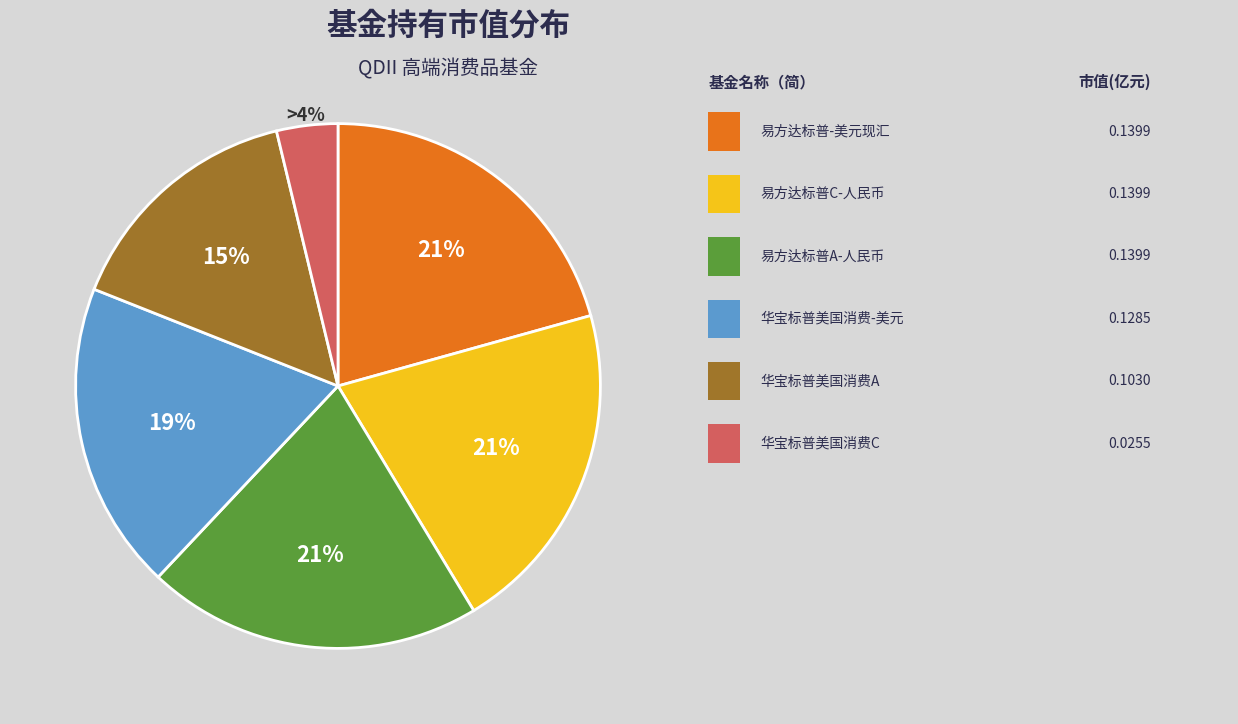

Is there a majority slice in this chart?

No